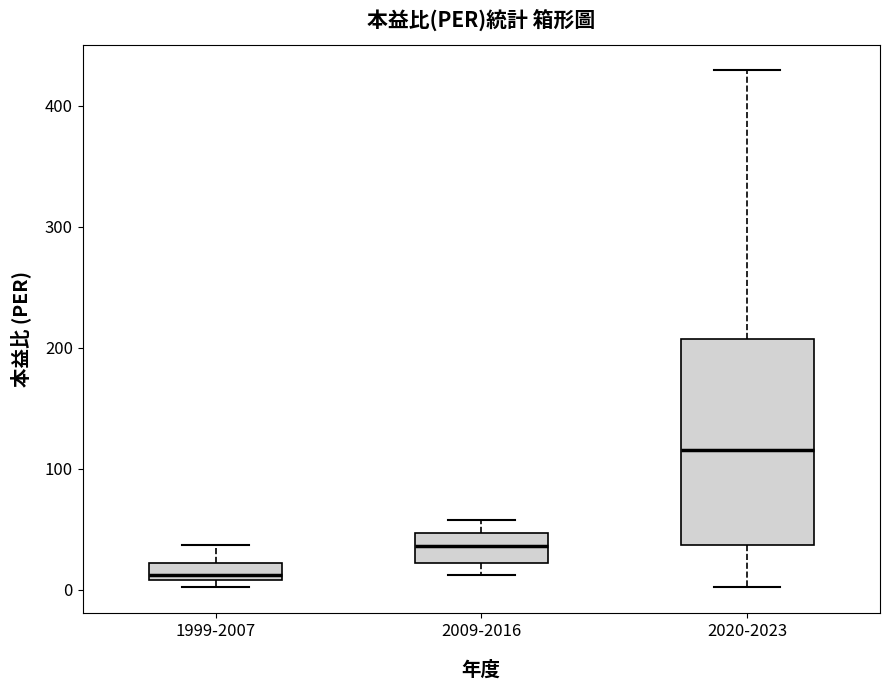

Where does the lower whisker of the box for 2020-2023 end on the y-axis? The values are not printed on the chart, so give them approximately, as read against the axis.

0